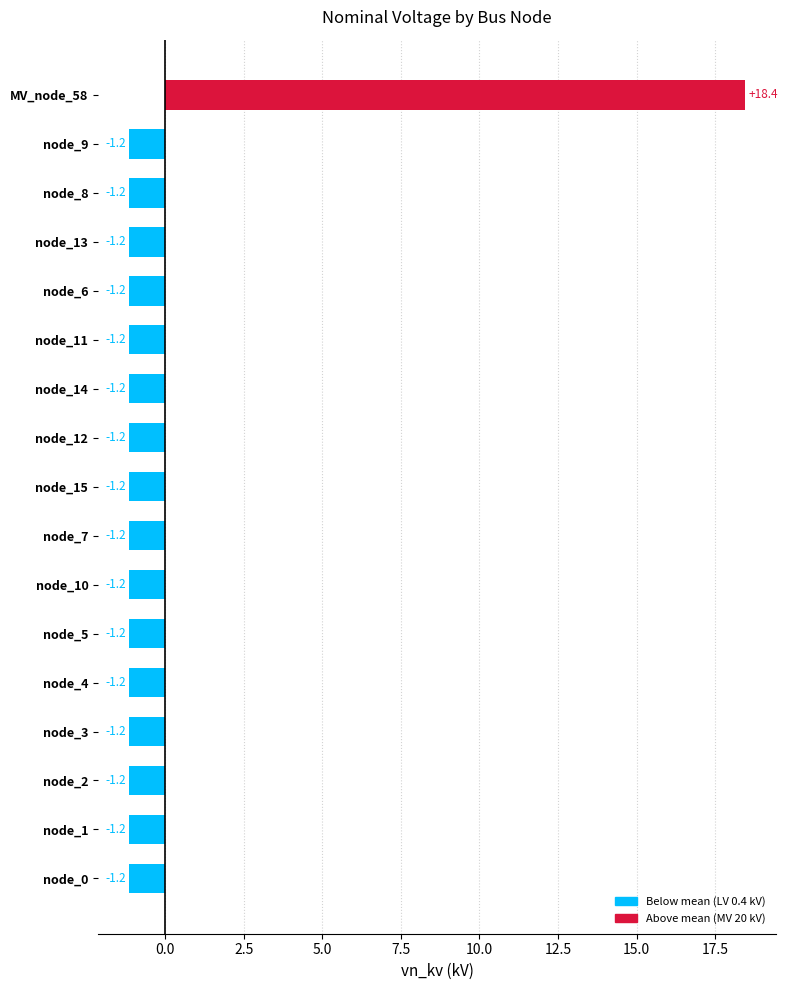

What is the change in value from node_12 to MV_node_58?

+19.6